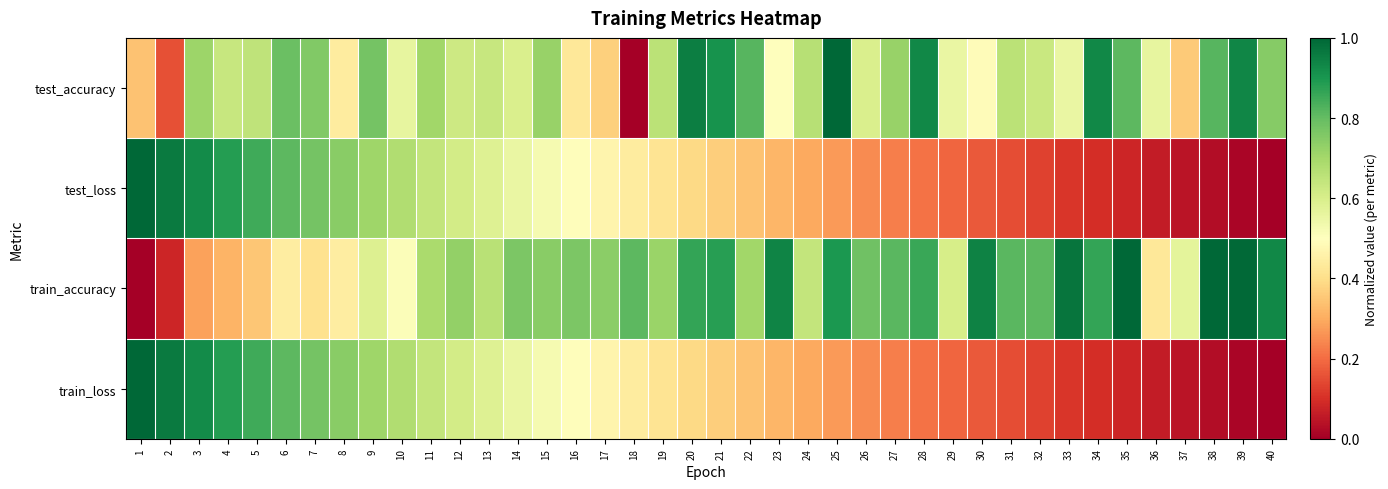

Which series has the largest range (max minus min)?

test_accuracy